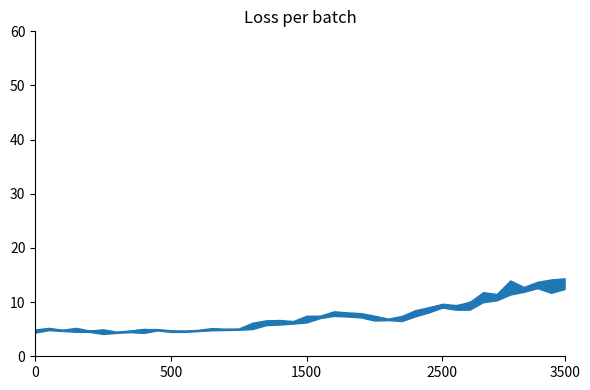

What is the maximum value shown in the chart?

14.2